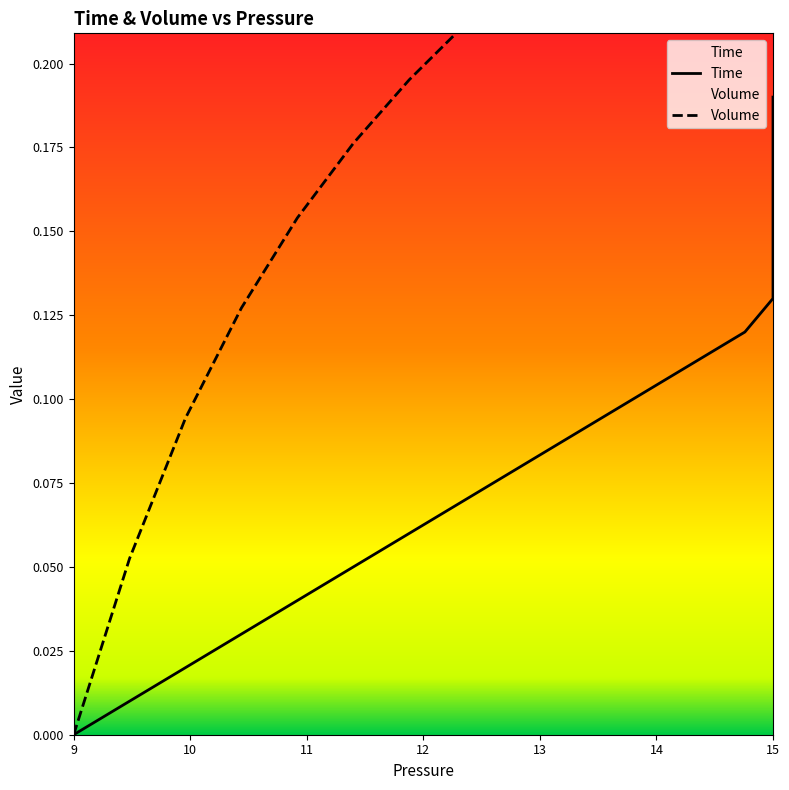

What is the difference between the maximum and second lowest values in the Volume series?

0.3